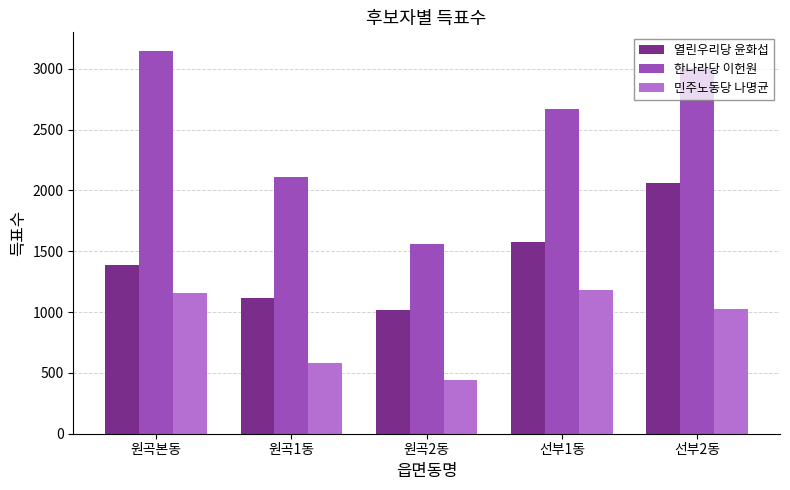

The value of 민주노동당 나명균 at 선부1동 is 2090. True or false?

False